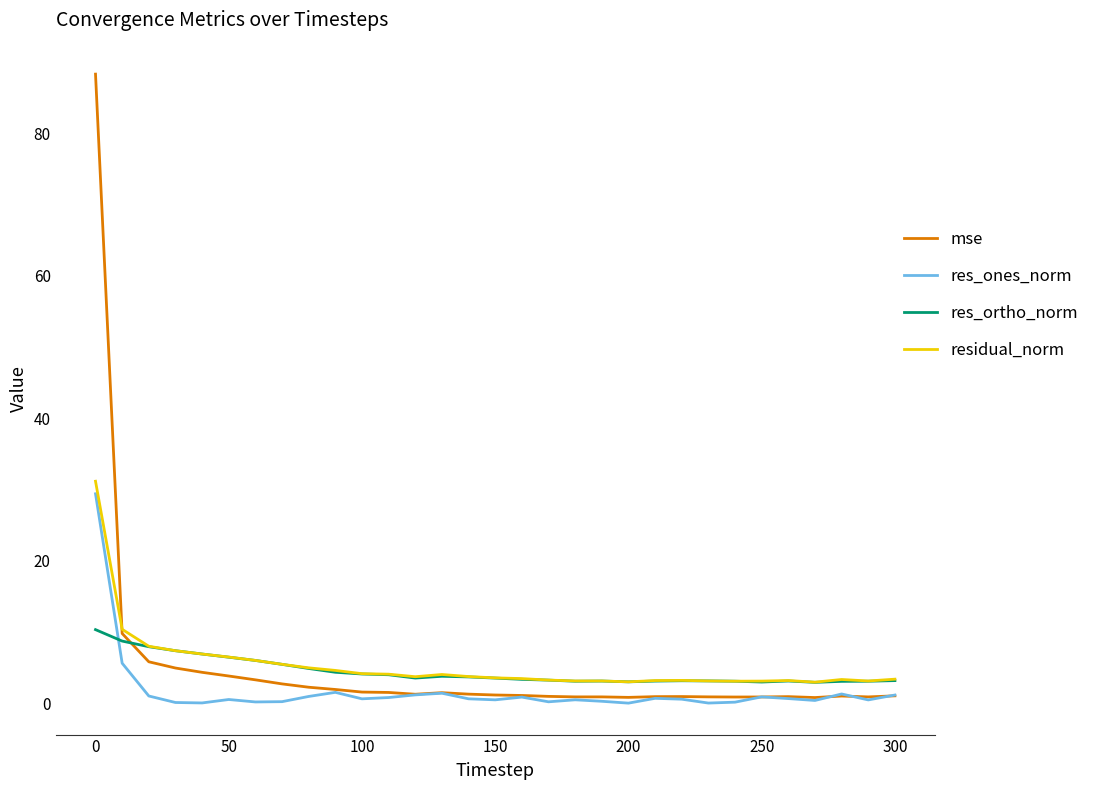

Which series has the largest range (max minus min)?

mse